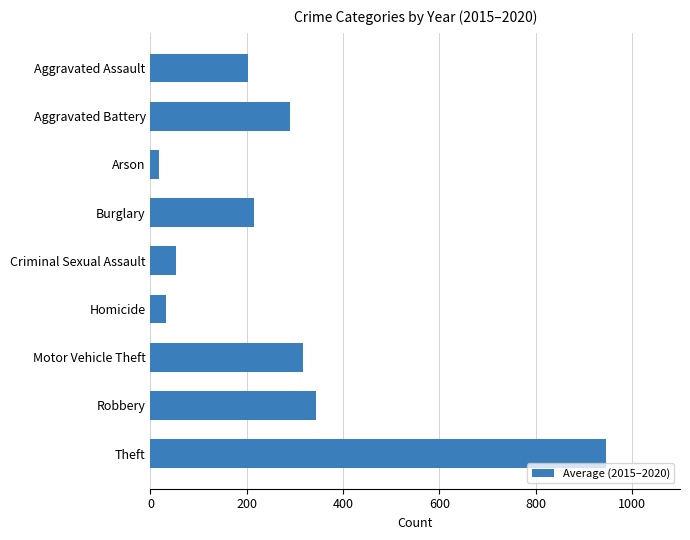

True or false: the data shows 52.3 at Criminal Sexual Assault.

True